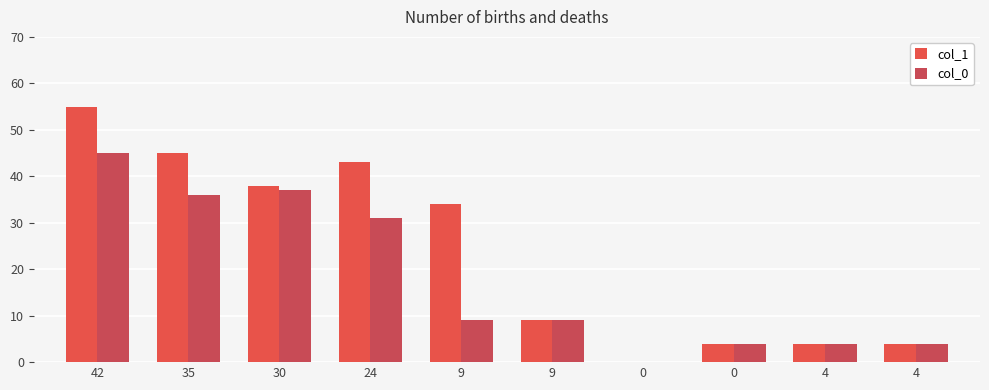

How many groups of bars are there?

10